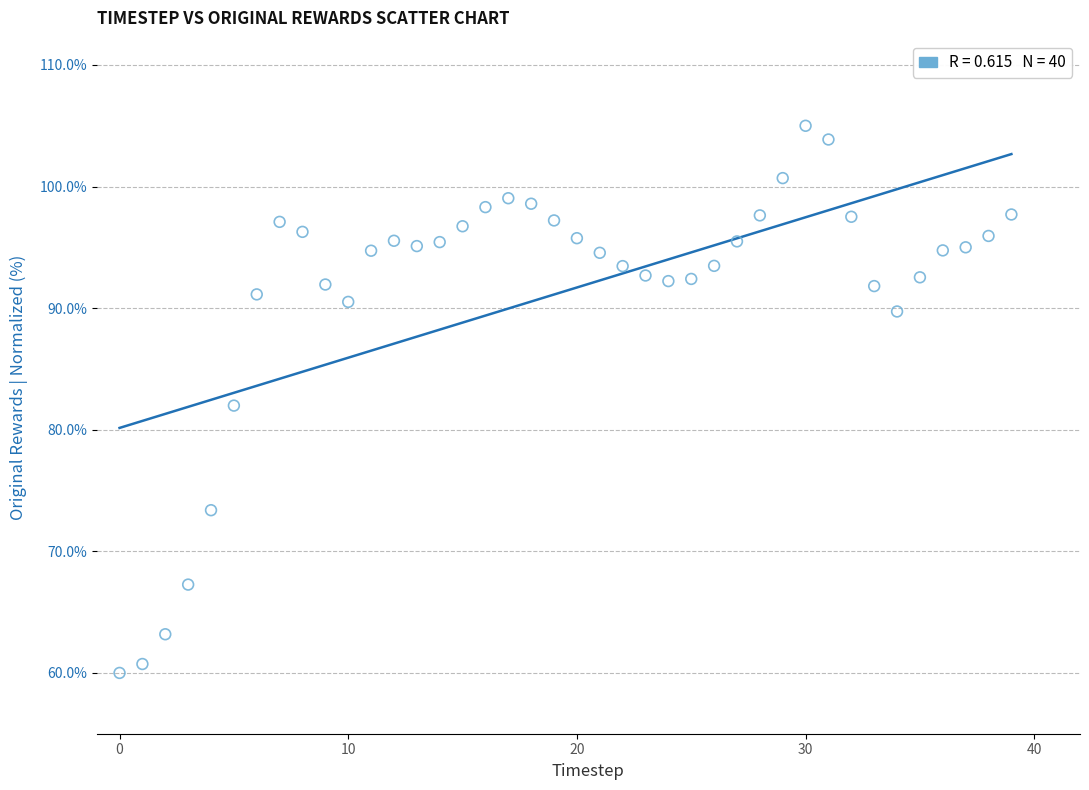

What is the range of Y values (max minus min)?

45.0